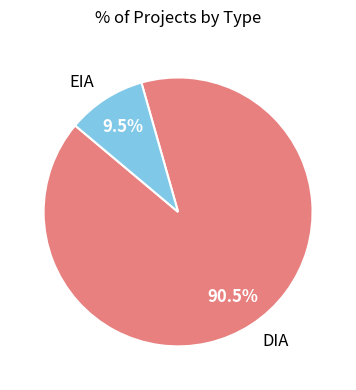

Count the number of slices in the pie.

2